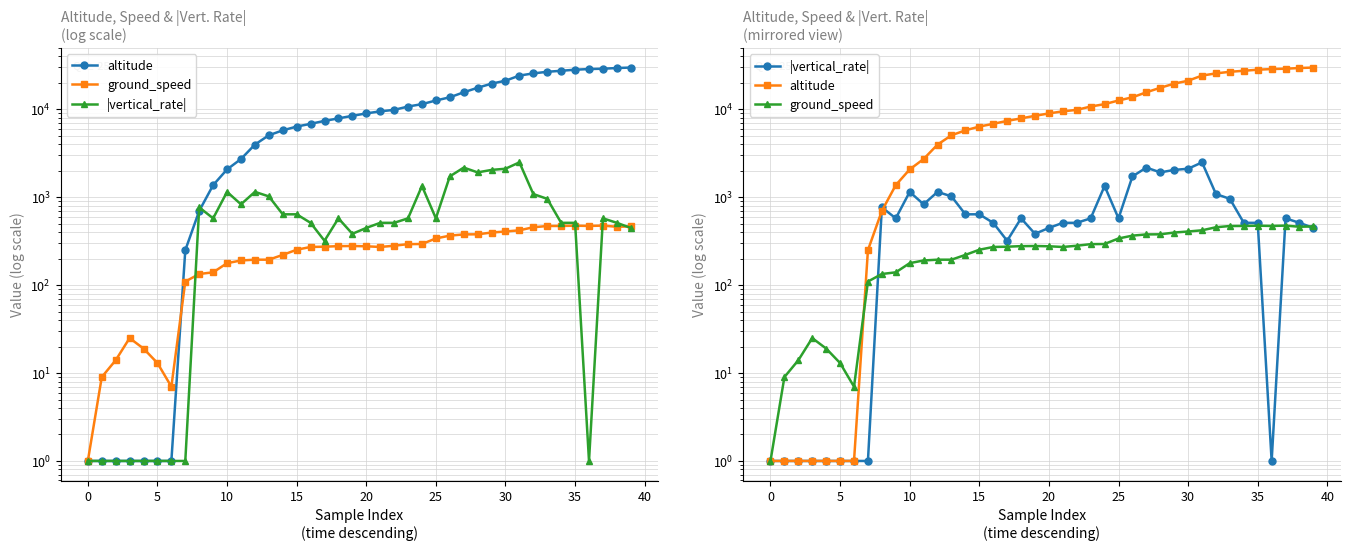

What is the label of the 19th point from the left?

18